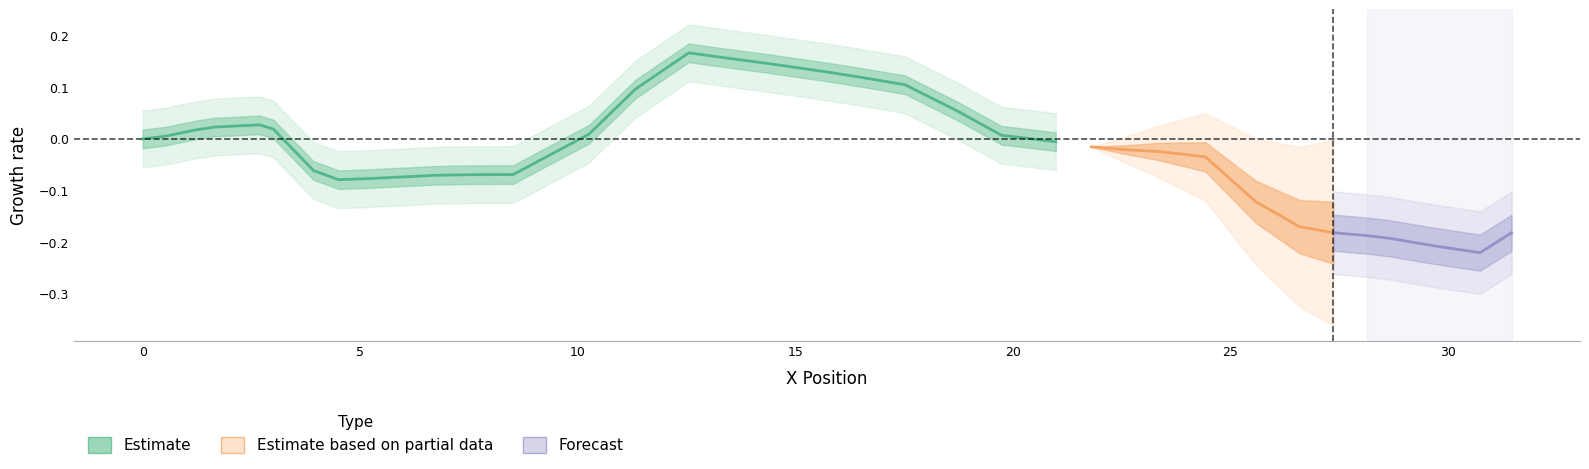

What is the label of the 8th point from the left?

30